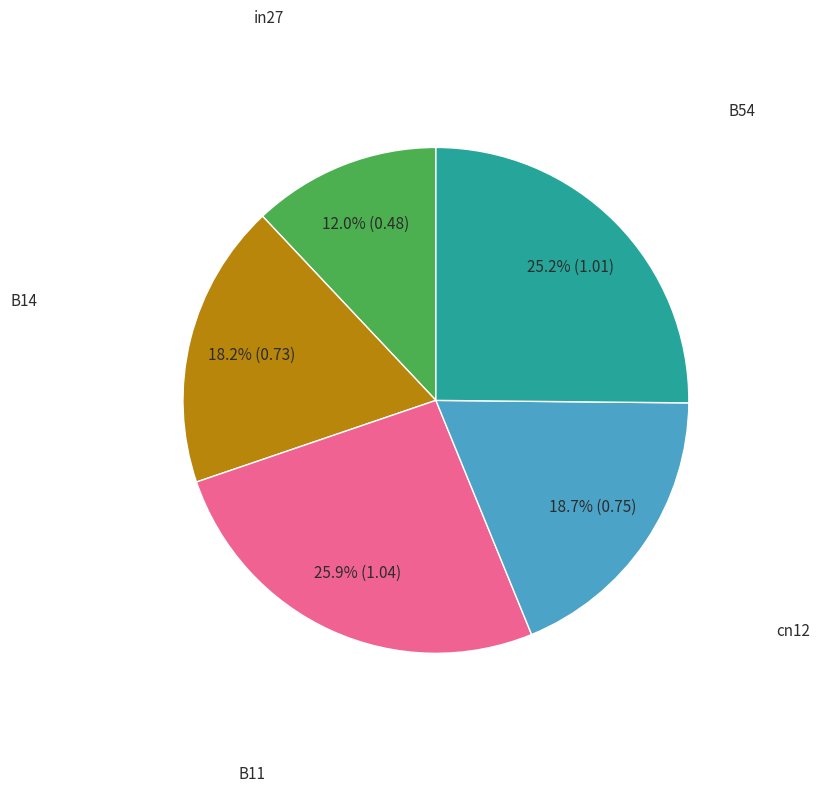

Does any single category account for the majority?

No